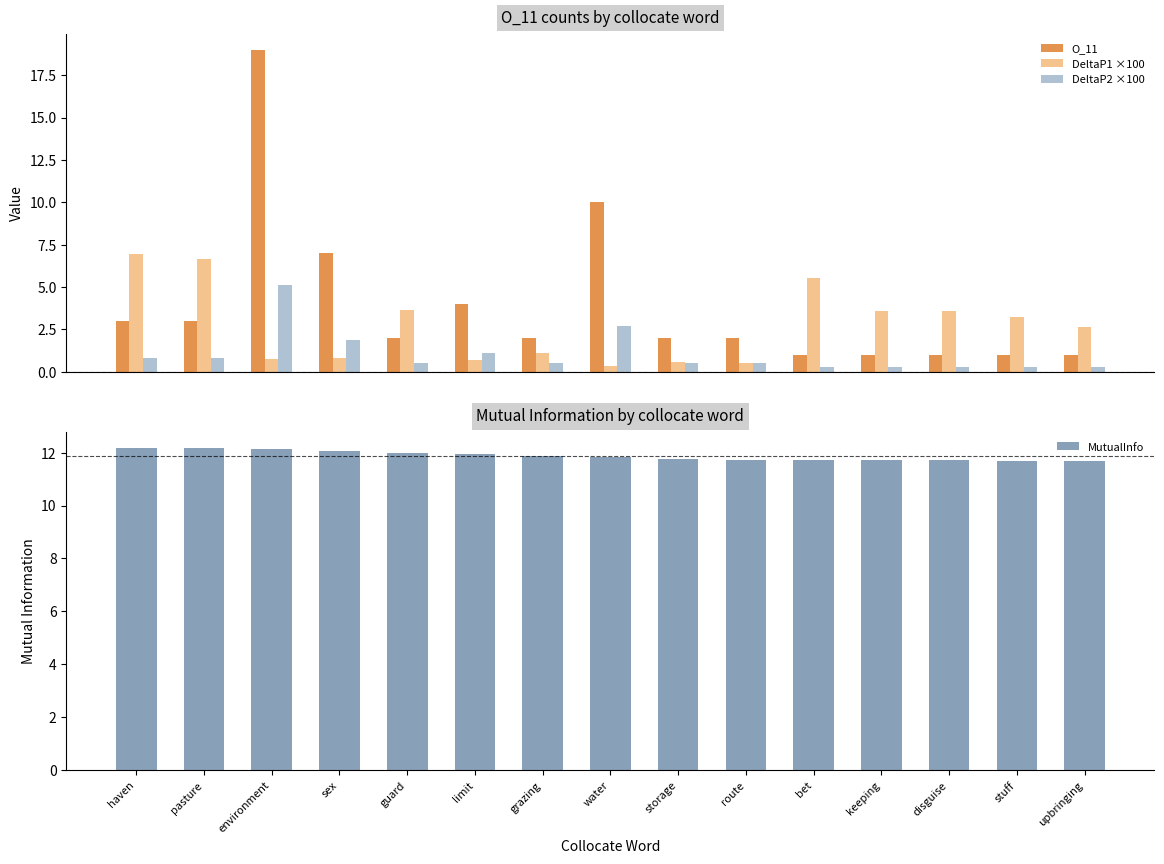

What is the total value across all series at haven?

23.0